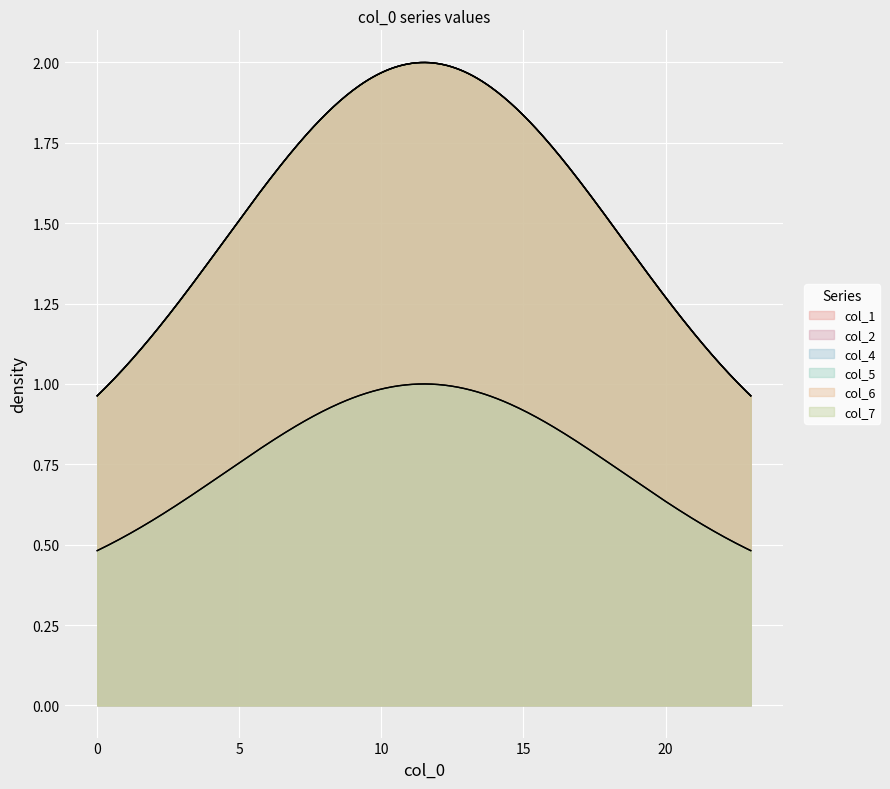

What is the value of the col_4 point at the 14th from the left?

1